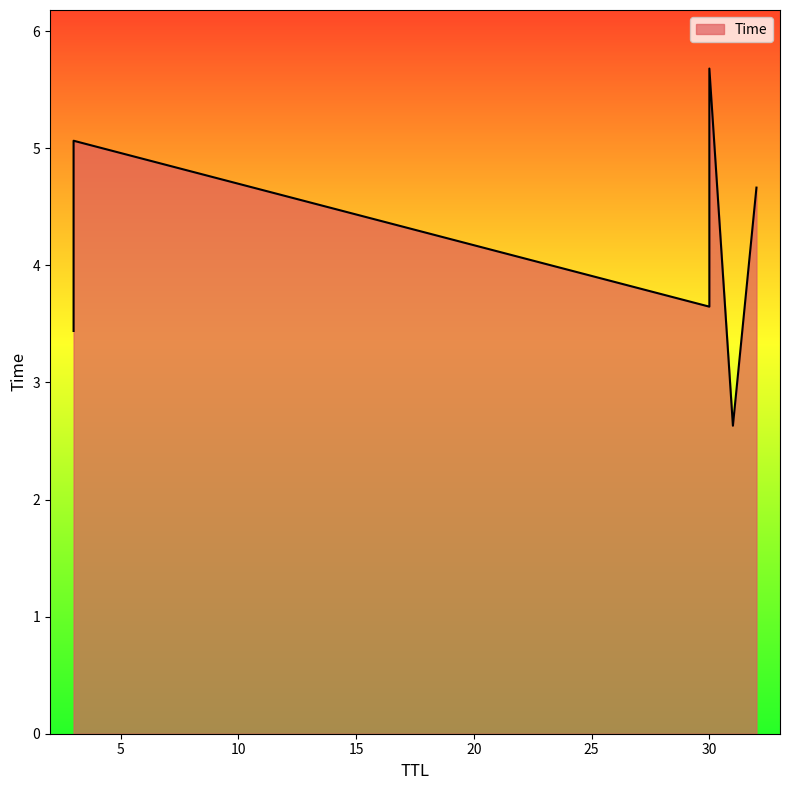

Which has a higher value, 30 or 30?

30